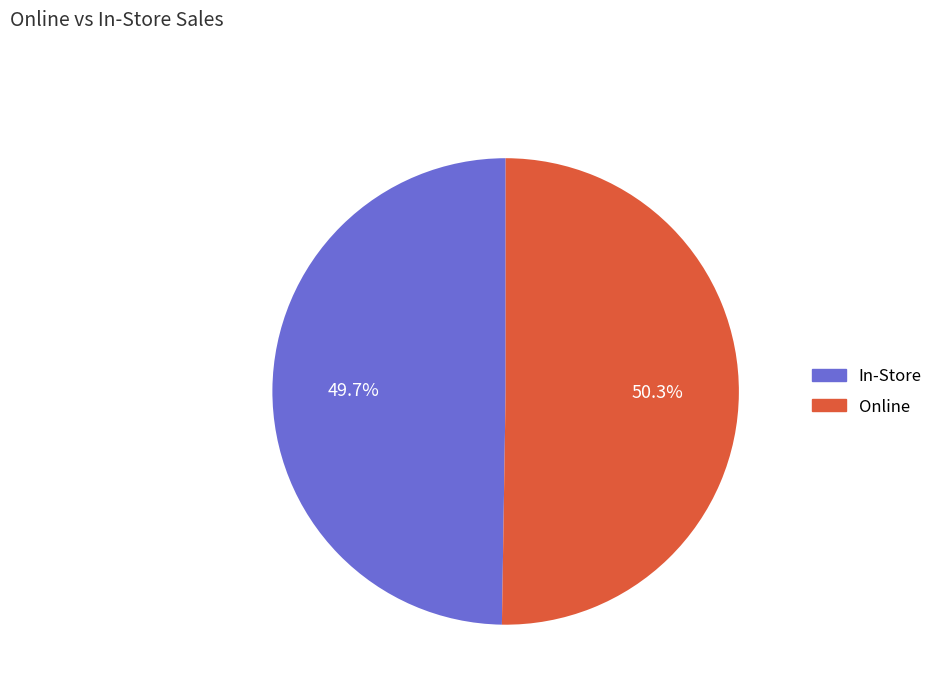

Which slice represents more than half of the pie?

Online